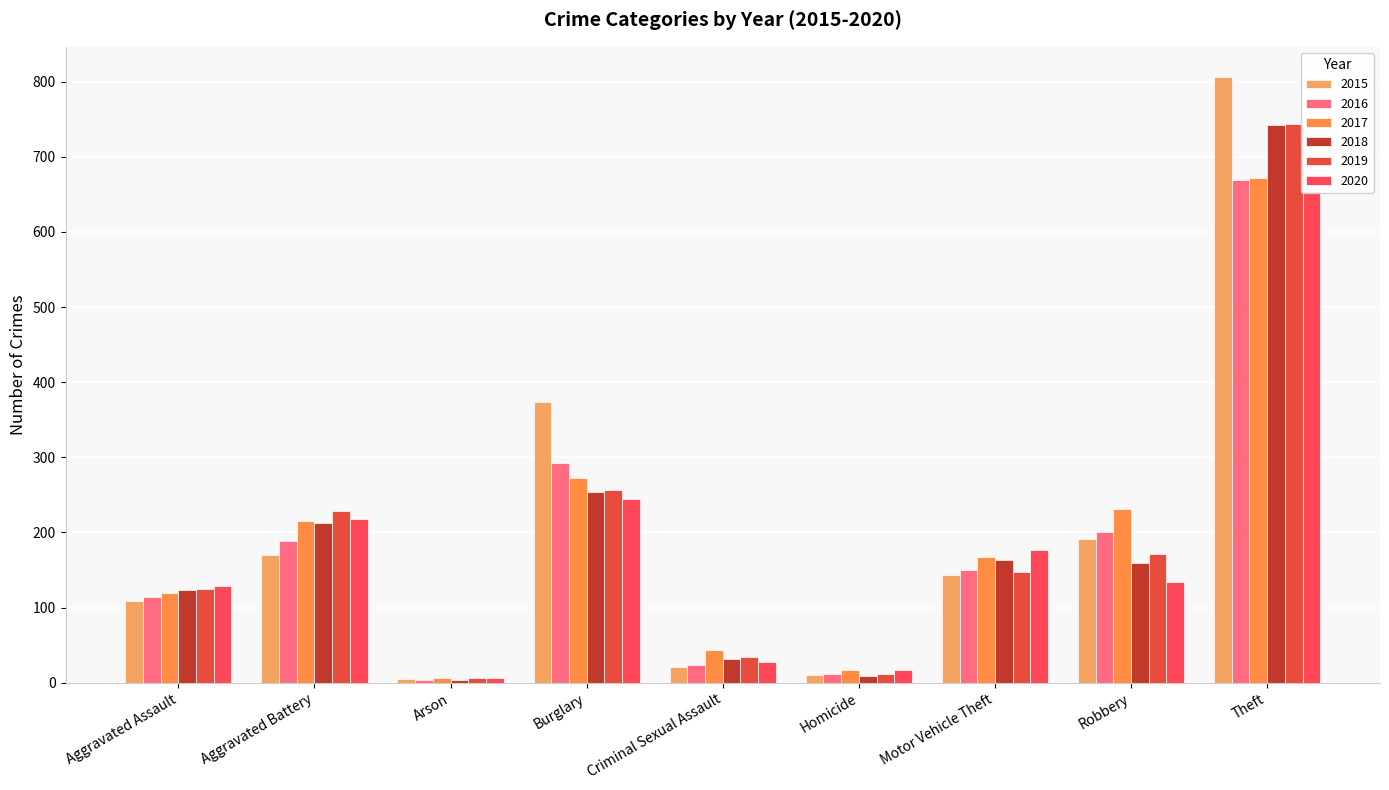

What is the average value of the 2019 series?

192